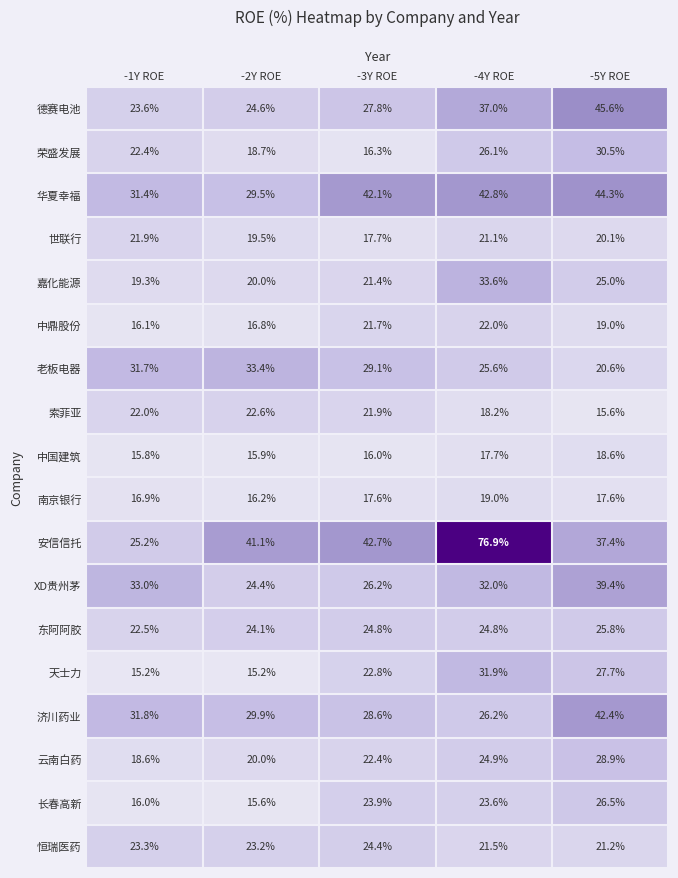

Rank the series by their maximum value, from highest to lowest.

安信信托, 德赛电池, 华夏幸福, 济川药业, XD贵州茅, 嘉化能源, 老板电器, 天士力, 荣盛发展, 云南白药, 长春高新, 东阿阿胶, 恒瑞医药, 索菲亚, 中鼎股份, 世联行, 南京银行, 中国建筑